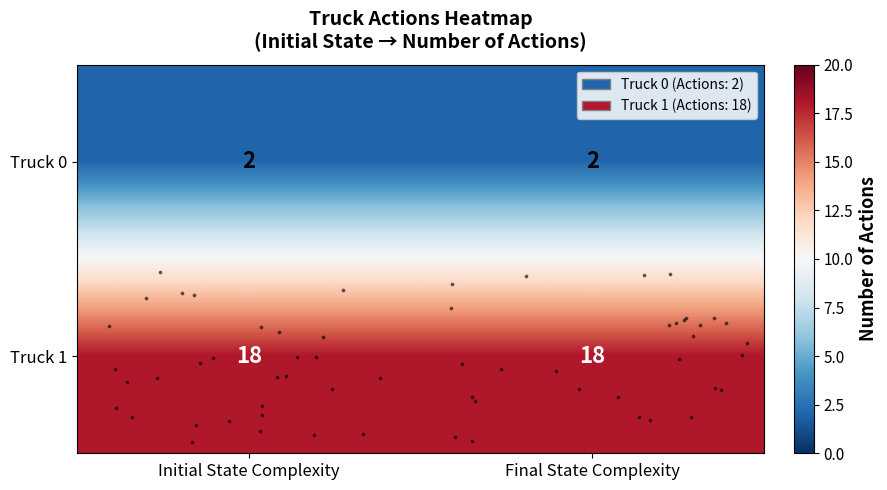

What is the total value across all series at Initial State Complexity?

20